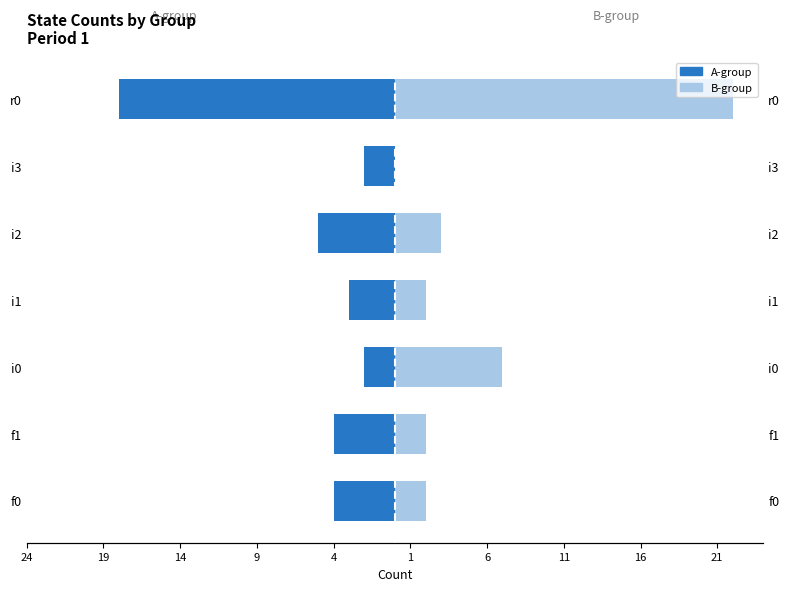

What is the value of the B-group bar at the 2nd from the left?

2